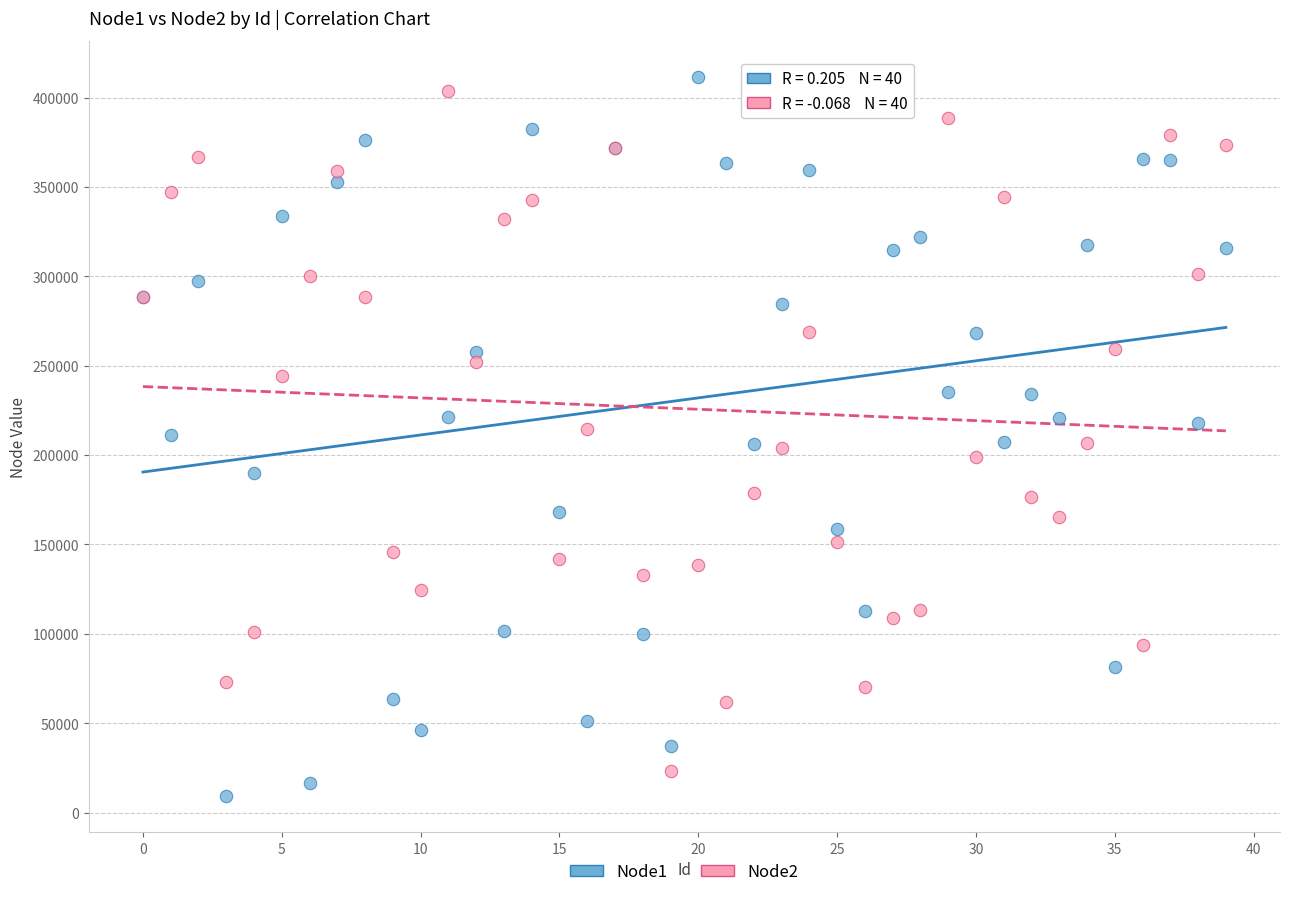

What are all the series names shown in the legend?

Node1, Node2